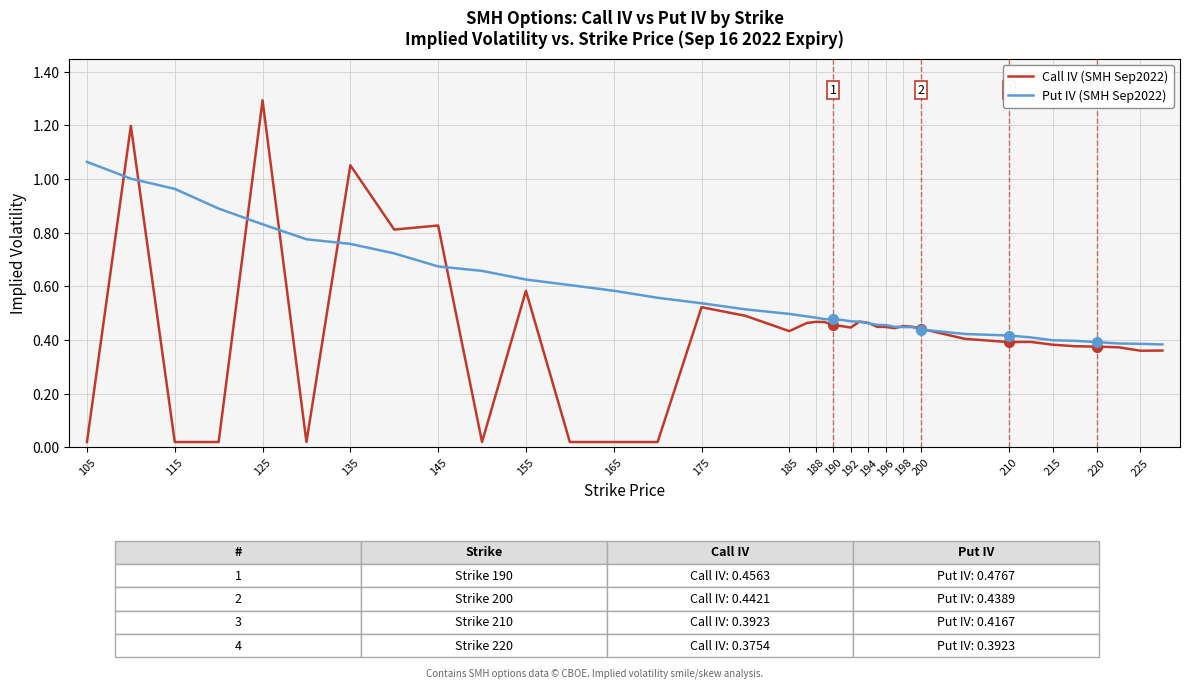

Which series has the largest total across all categories?

Put IV (SMH Sep2022)